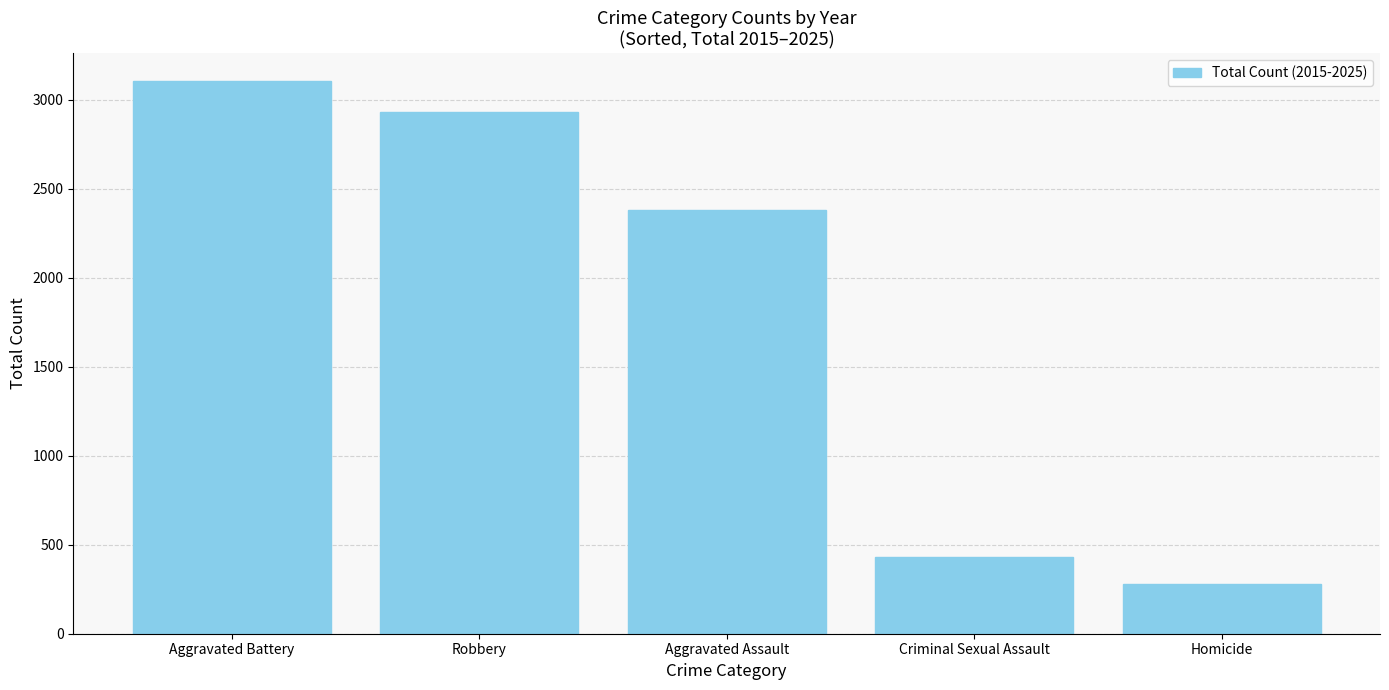

How many bars are there in total?

5